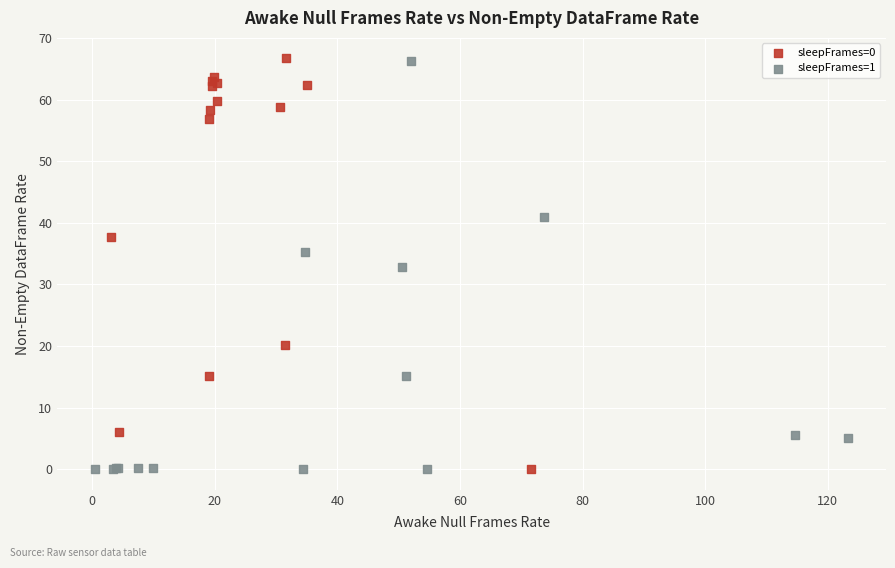

What are all the series names shown in the legend?

sleepFrames=0, sleepFrames=1